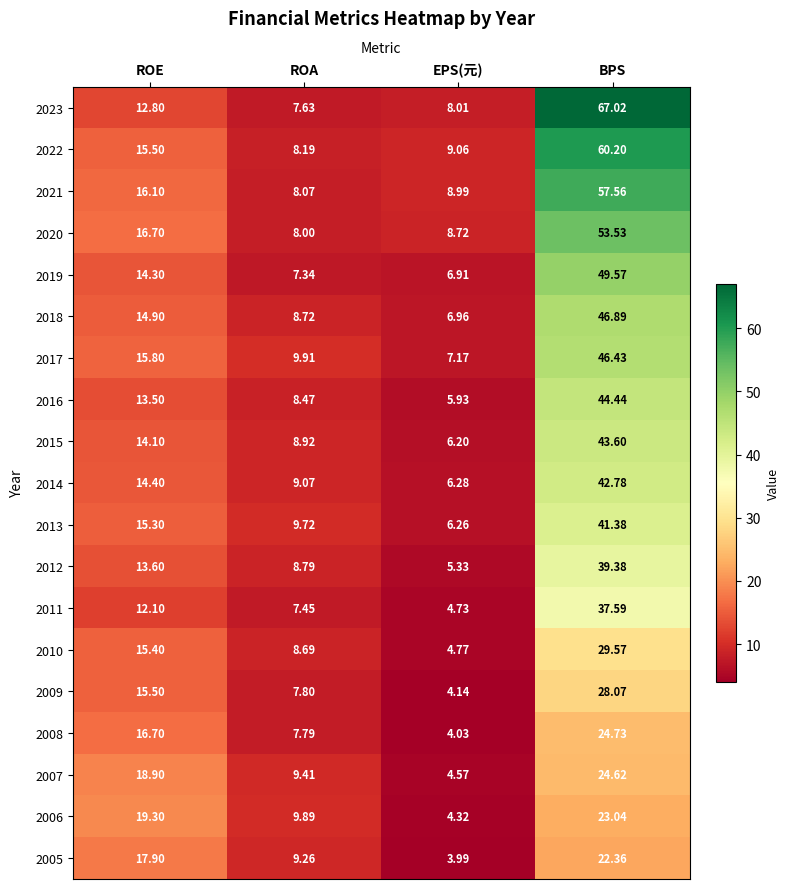

Which category has the highest value in the 2009 series?

BPS